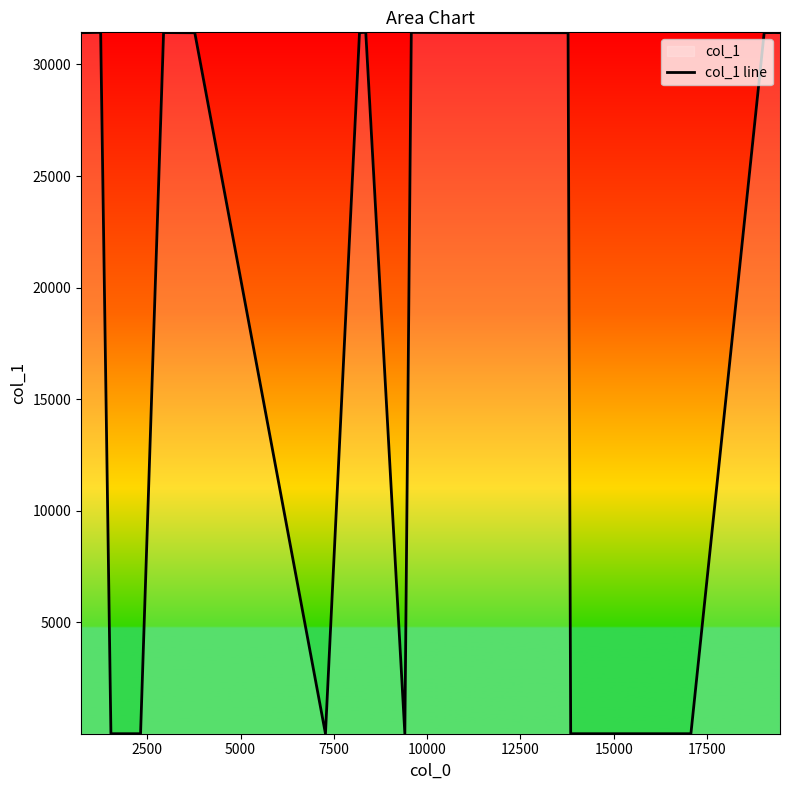

What is the greatest value displayed?

31439